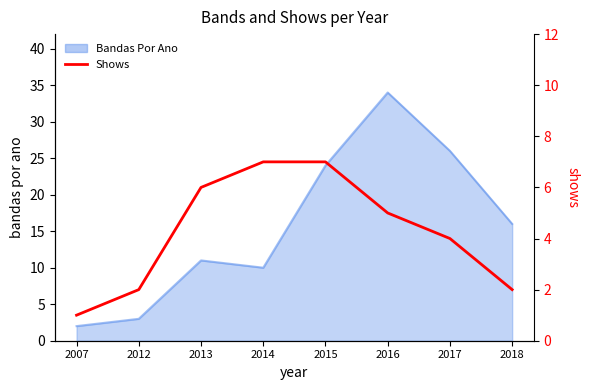

True or false: the data shows 1 at 2007.

True